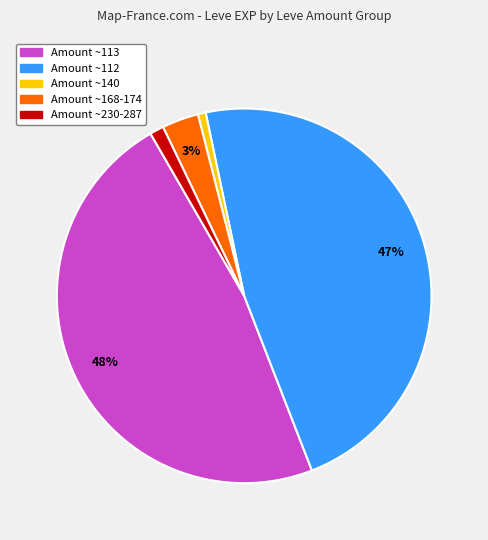

True or false: Amount ~230-287 accounts for 1% of the total.

True